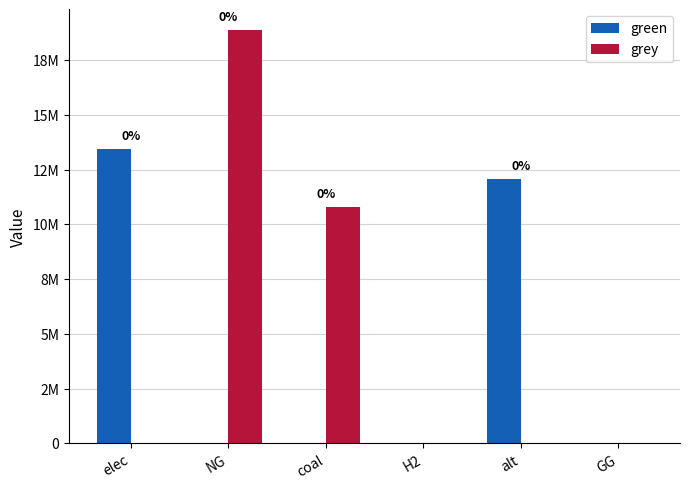

Between coal and GG, which series saw the biggest shift?

grey